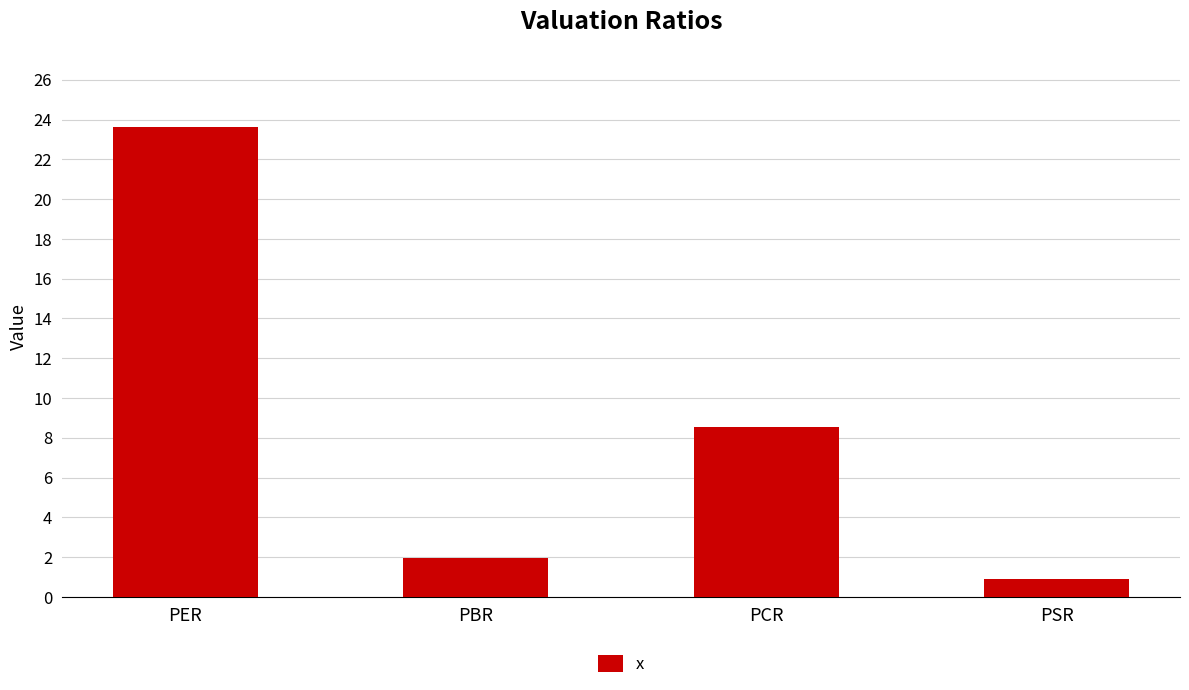

The value at PSR is 0.9. True or false?

True